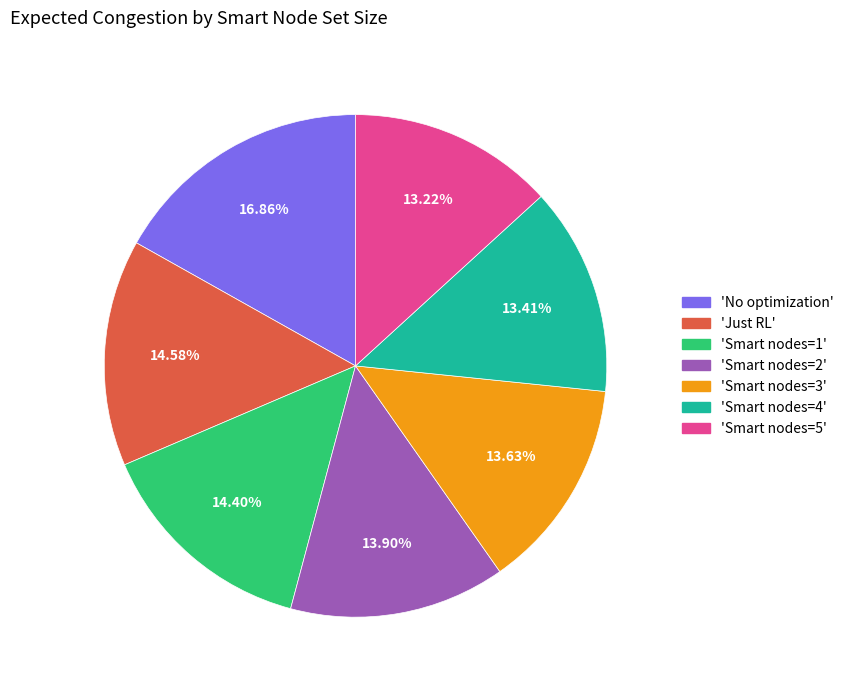

What is the largest slice in the pie chart?

'No optimization'